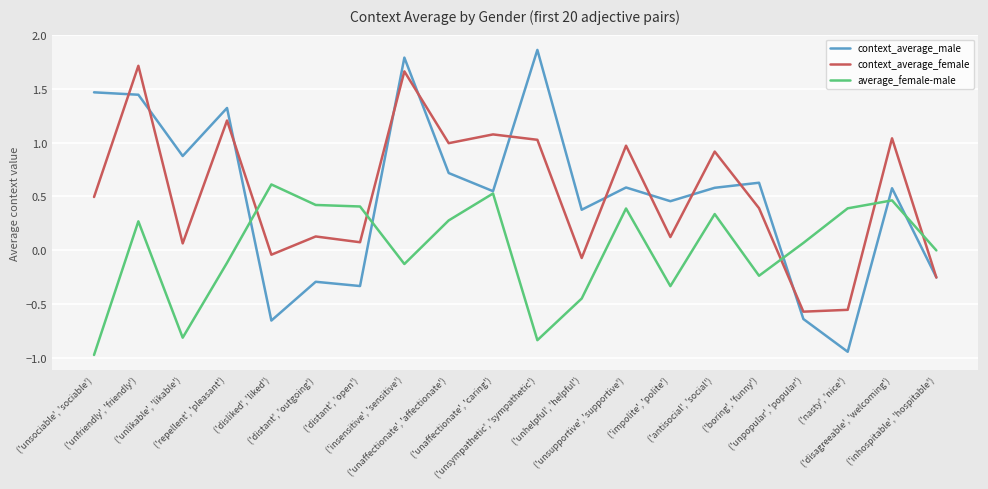

What is the minimum value for average_female-male?

-1.0